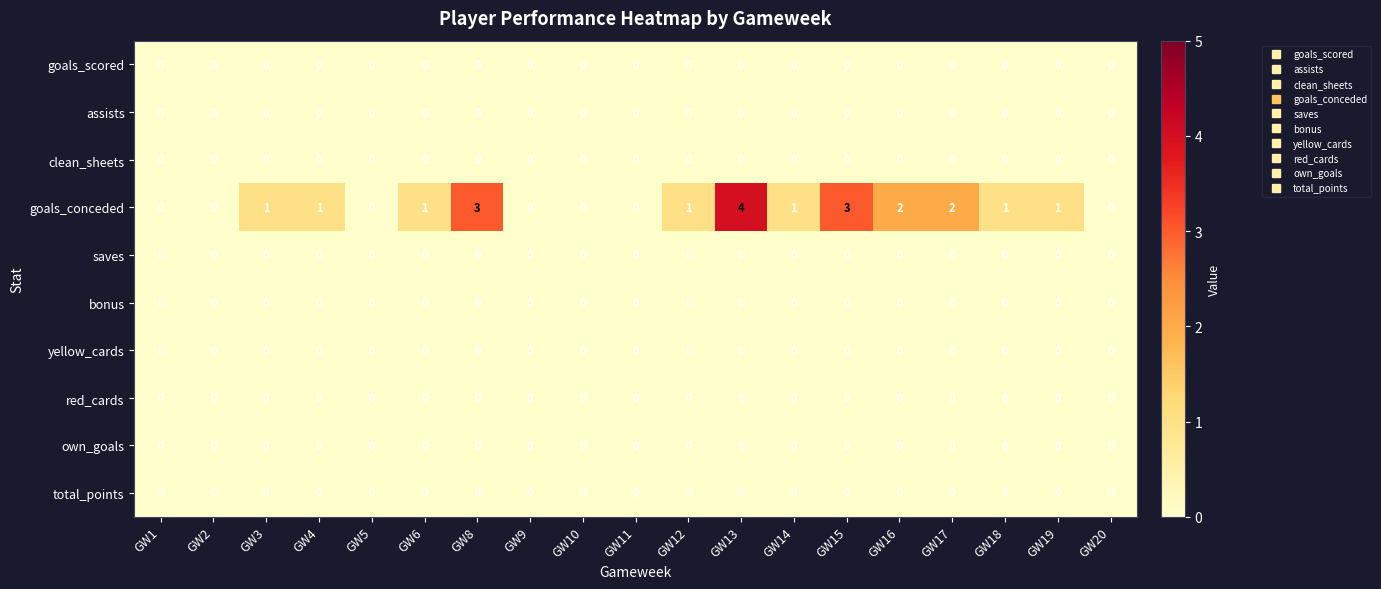

Is it true that goals_scored equals 0 at GW8?

True